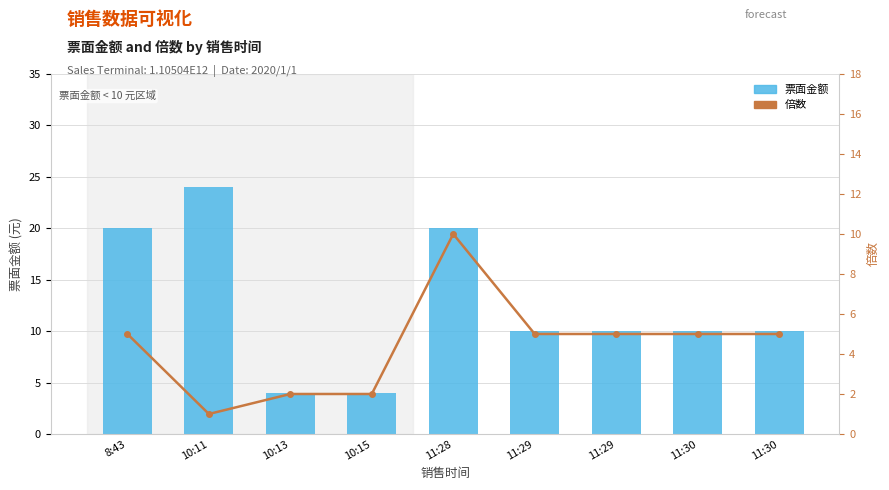

What value does the 票面金额 series have at 11:29, to the nearest 5?

10